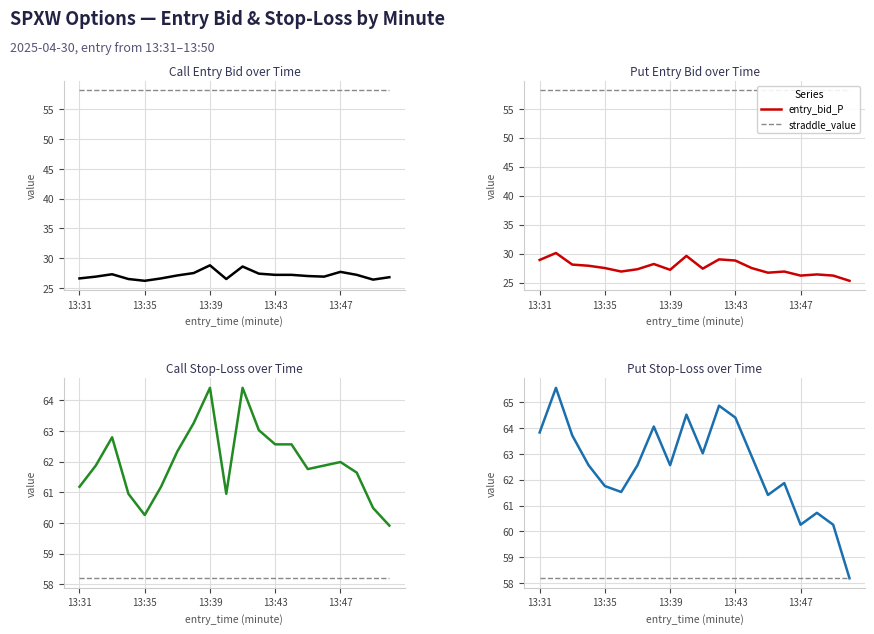

What is the smallest value displayed?

25.3